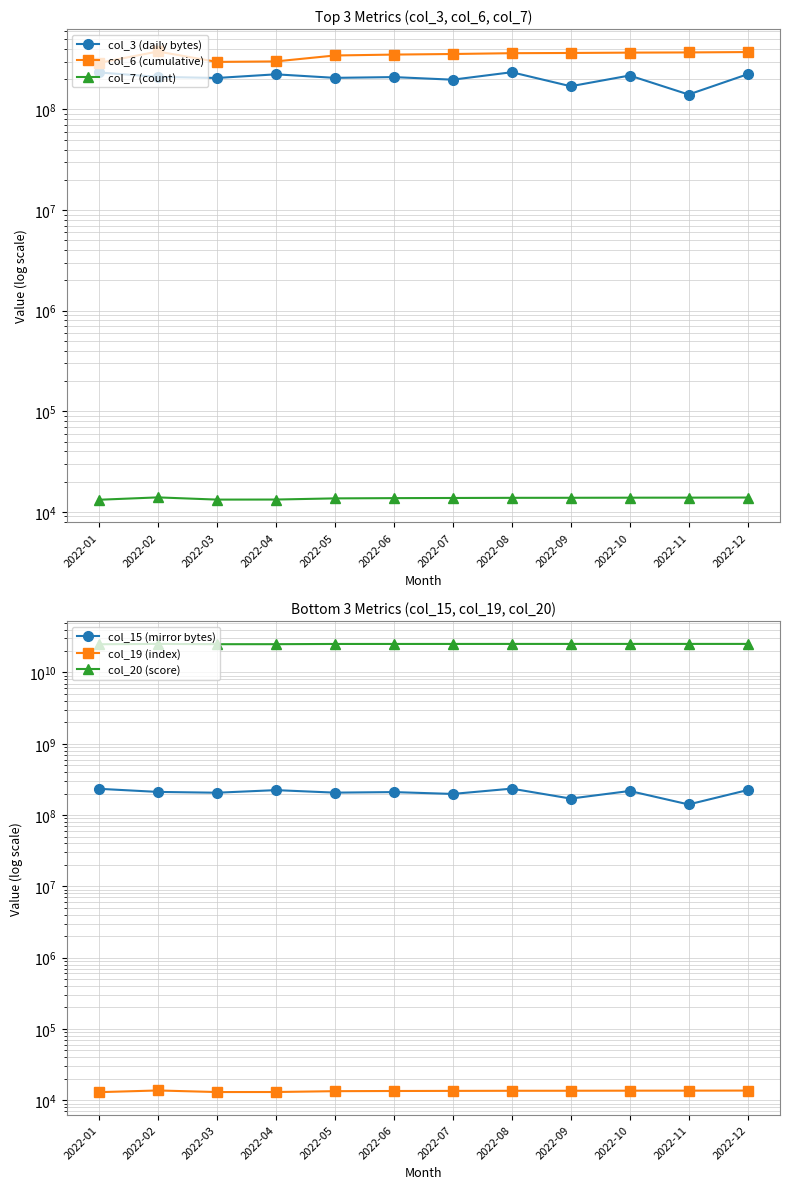

How many categories are shown in the chart?

12